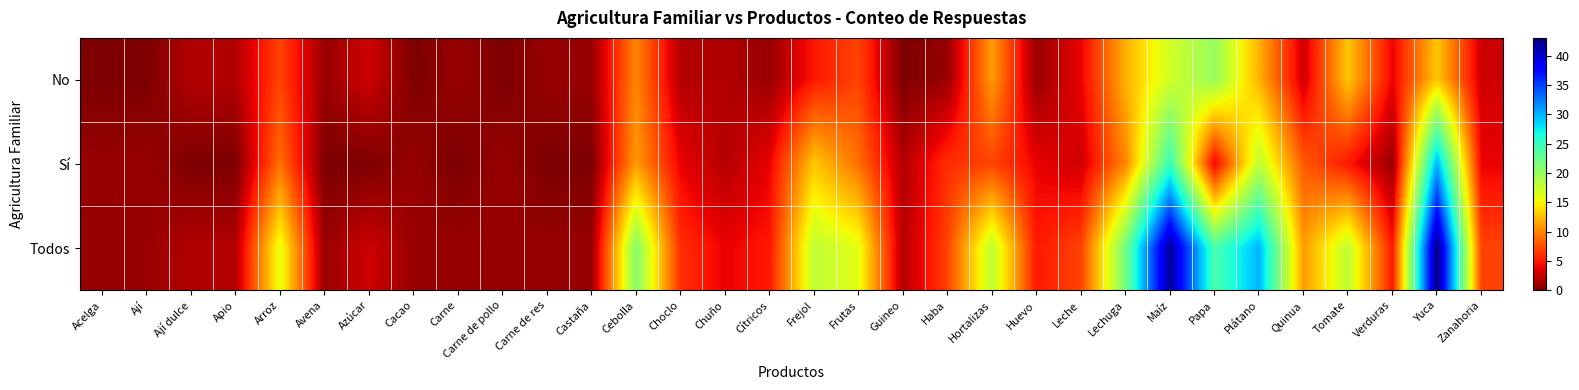

Reading left to right, transcribe all the data shown in this chart.

No: Acelga=0	Ají=0	Ají dulce=2	Apio=2	Arroz=7	Avena=1	Azúcar=3	Cacao=0	Carne=1	Carne de pollo=0	Carne de res=1	Castaña=1	Cebolla=10	Choclo=2	Chuño=2	Cítricos=1	Frejol=5	Frutas=7	Guineo=0	Haba=1	Hortalizas=11	Huevo=1	Leche=4	Lechuga=12	Maíz=17	Papa=20	Plátano=12	Quinua=3	Tomate=13	Verduras=4	Yuca=13	Zanahoria=3
Sí: Acelga=1	Ají=1	Ají dulce=0	Apio=0	Arroz=9	Avena=0	Azúcar=0	Cacao=1	Carne=0	Carne de pollo=1	Carne de res=0	Castaña=0	Cebolla=11	Choclo=4	Chuño=2	Cítricos=4	Frejol=13	Frutas=9	Guineo=2	Haba=6	Hortalizas=7	Huevo=4	Leche=3	Lechuga=10	Maíz=25	Papa=4	Plátano=18	Quinua=8	Tomate=5	Verduras=1	Yuca=30	Zanahoria=4
Todos: Acelga=1	Ají=1	Ají dulce=2	Apio=2	Arroz=16	Avena=1	Azúcar=3	Cacao=1	Carne=1	Carne de pollo=1	Carne de res=1	Castaña=1	Cebolla=21	Choclo=6	Chuño=4	Cítricos=5	Frejol=18	Frutas=16	Guineo=2	Haba=7	Hortalizas=18	Huevo=5	Leche=7	Lechuga=22	Maíz=42	Papa=24	Plátano=30	Quinua=11	Tomate=18	Verduras=5	Yuca=43	Zanahoria=7